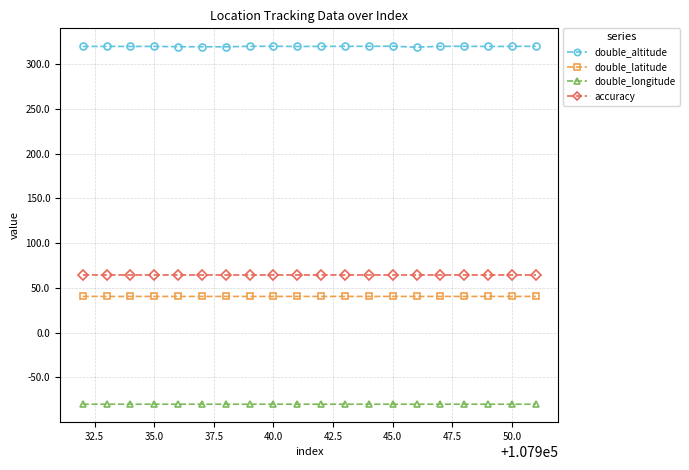

True or false: double_latitude and double_altitude cross at least once.

False